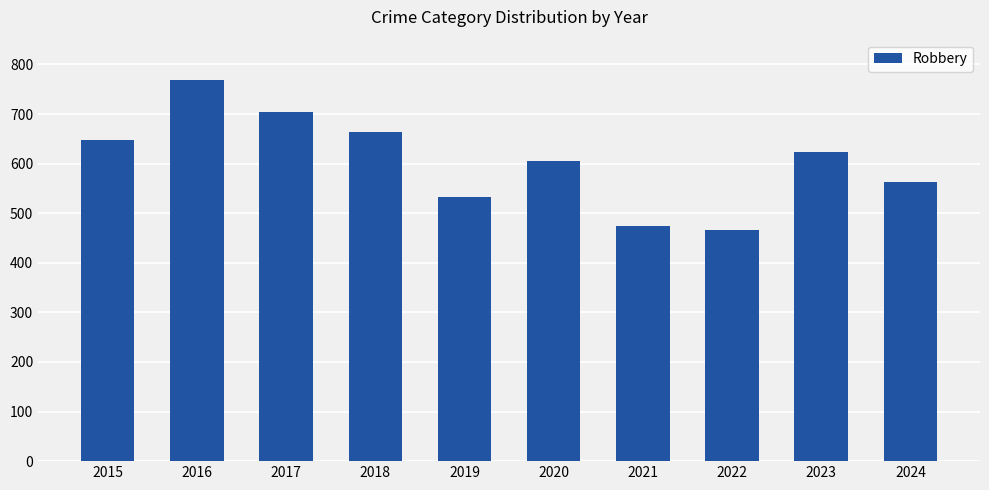

What is the change in value from 2018 to 2022?

-198